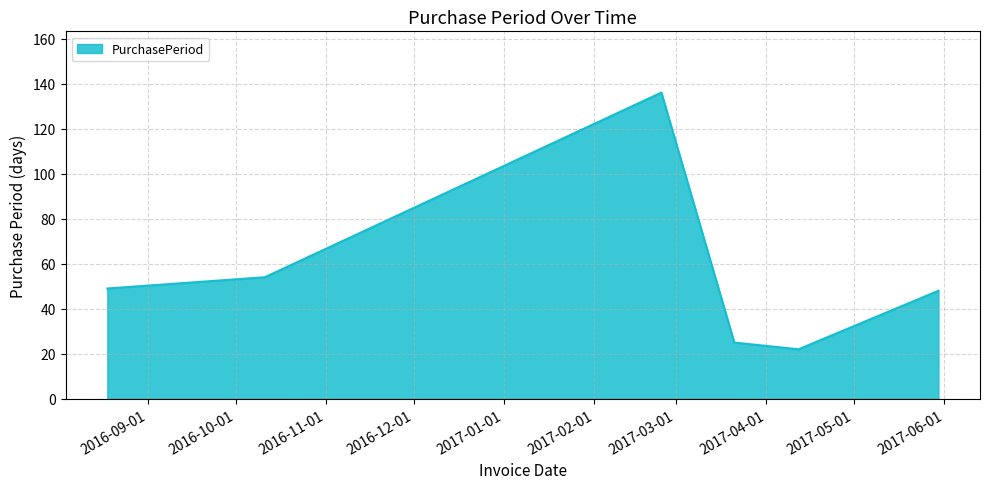

How many lines are shown in the chart?

1